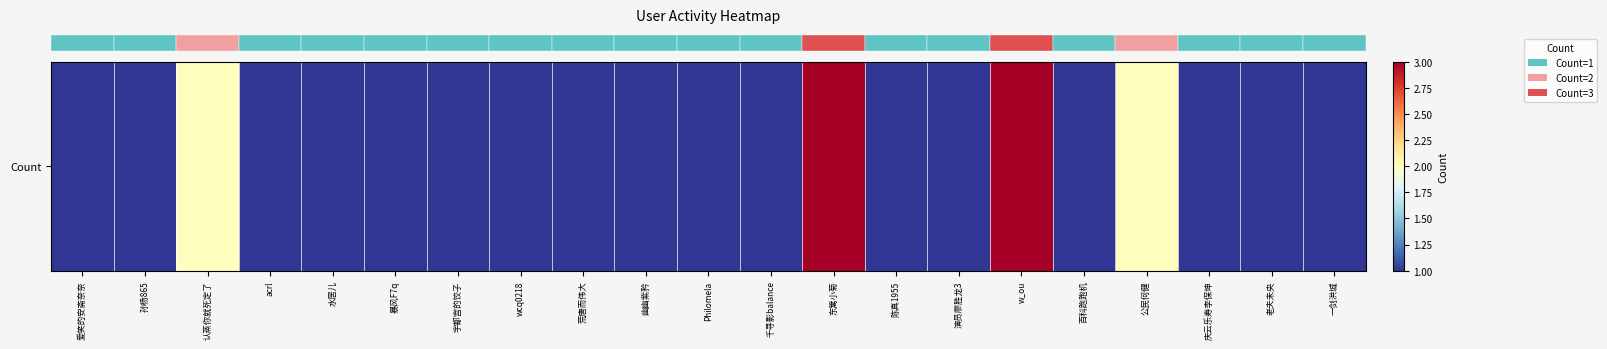

What is the change in value from 认蒸你就死定了 to w_ou?

+1